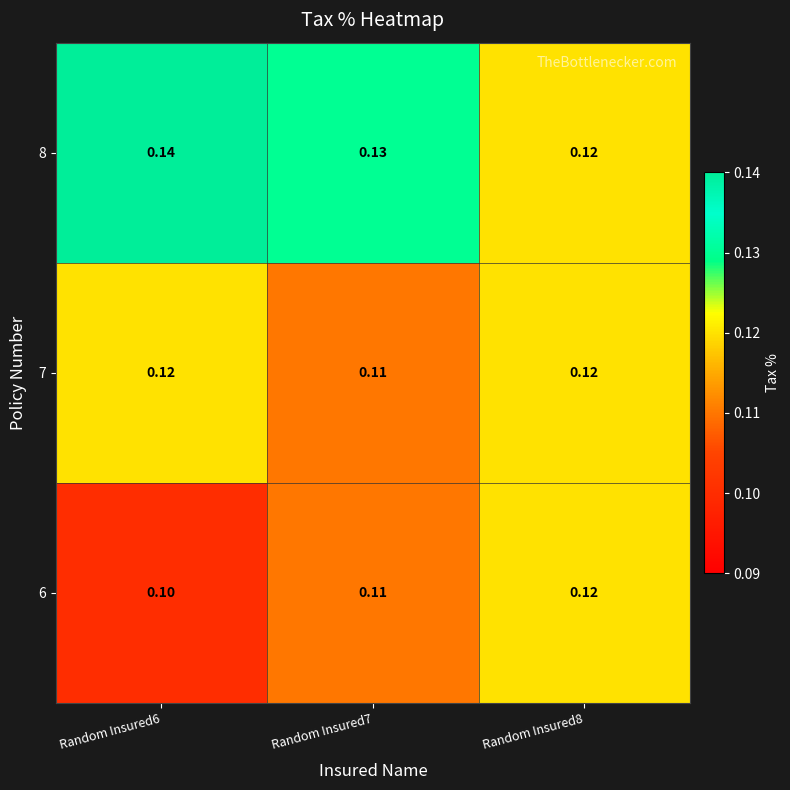

Is the value of 6 at Random Insured7 greater than the value of 8 at Random Insured7?

No